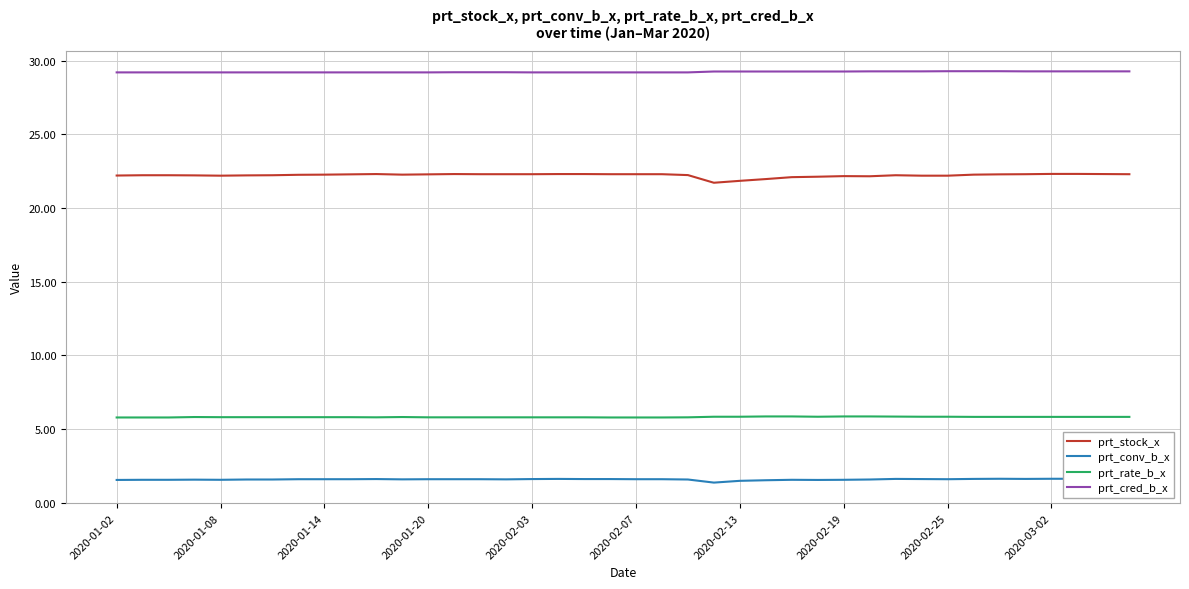

At 21, list the series in order from smallest to largest.

prt_conv_b_x, prt_rate_b_x, prt_stock_x, prt_cred_b_x